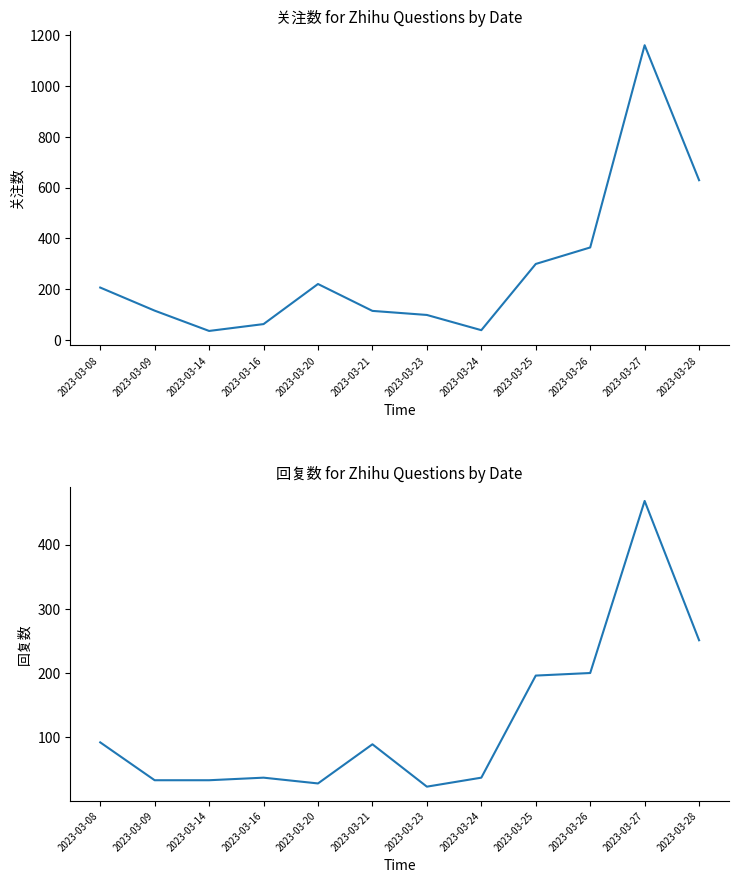

True or false: 回复数 has more than 0 points higher than both neighbors.

True